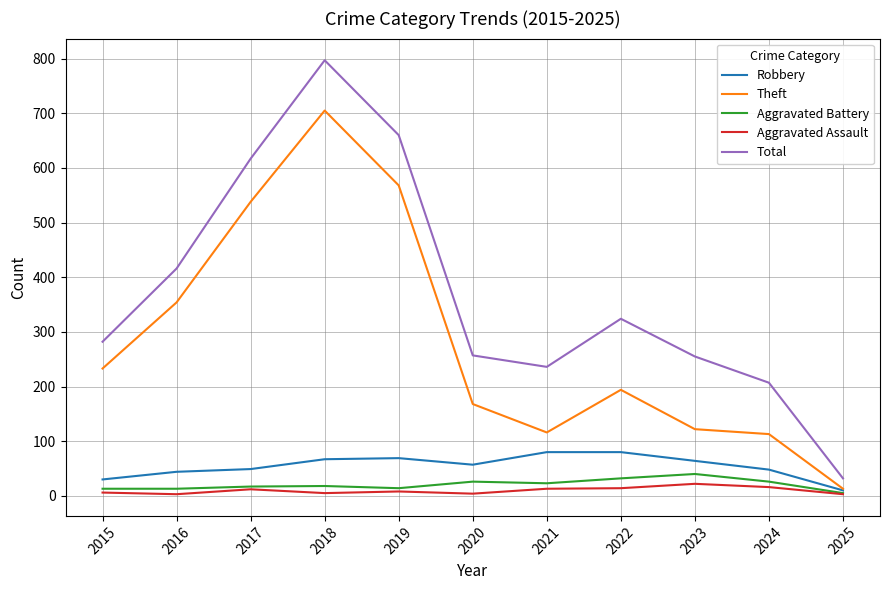

How many lines are shown in the chart?

5